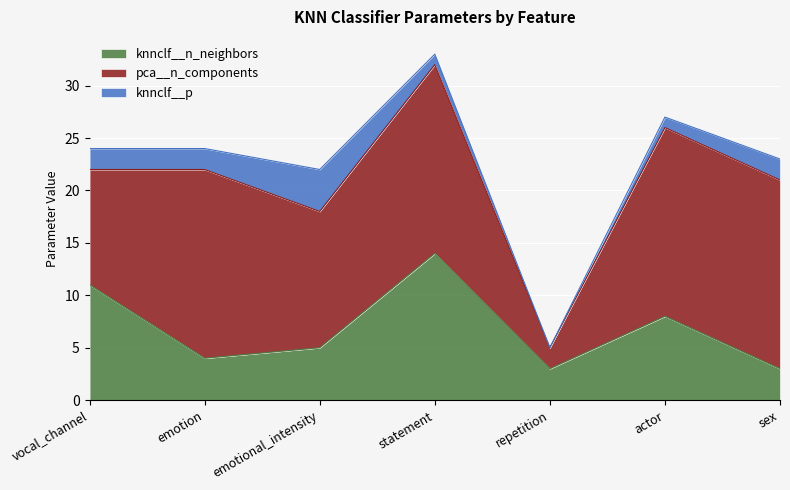

True or false: pca__n_components and knnclf__p cross at least once.

False